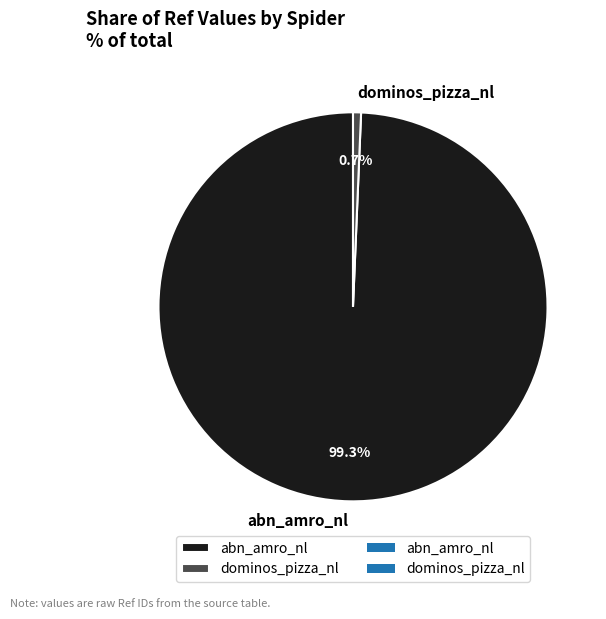

True or false: abn_amro_nl accounts for 99% of the total.

True